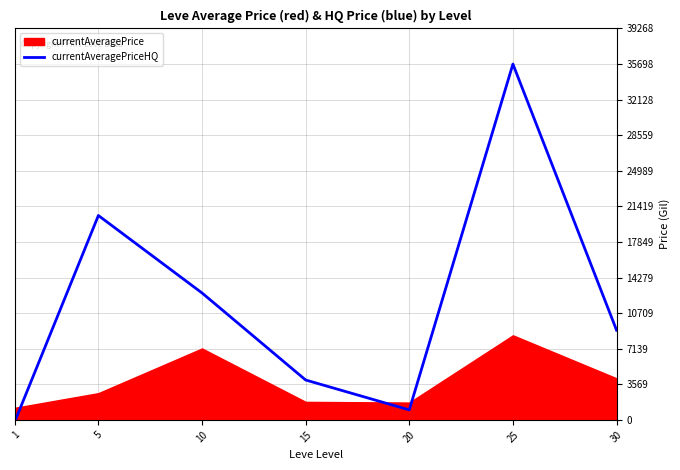

What is the maximum value shown in the chart?

35698.8